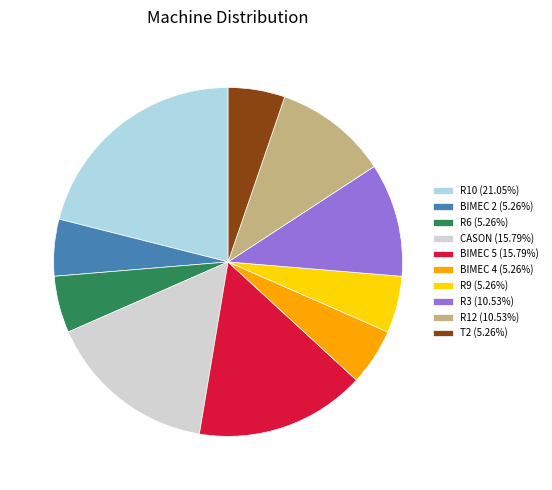

Approximately how many times larger is the value at R9 compared to R3?

0.5